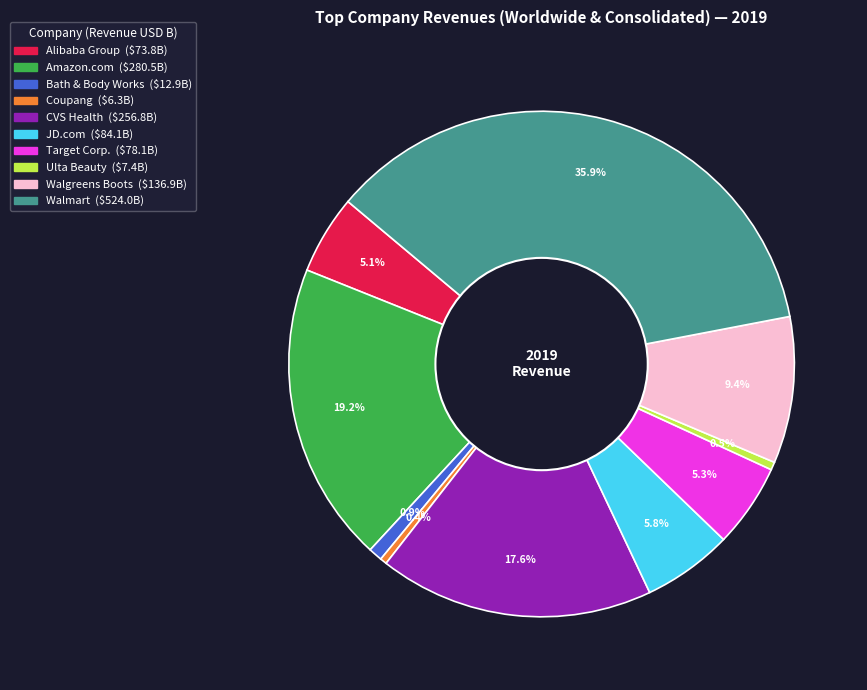

To the nearest percent, what percentage of the pie is Walgreens Boots?

9%